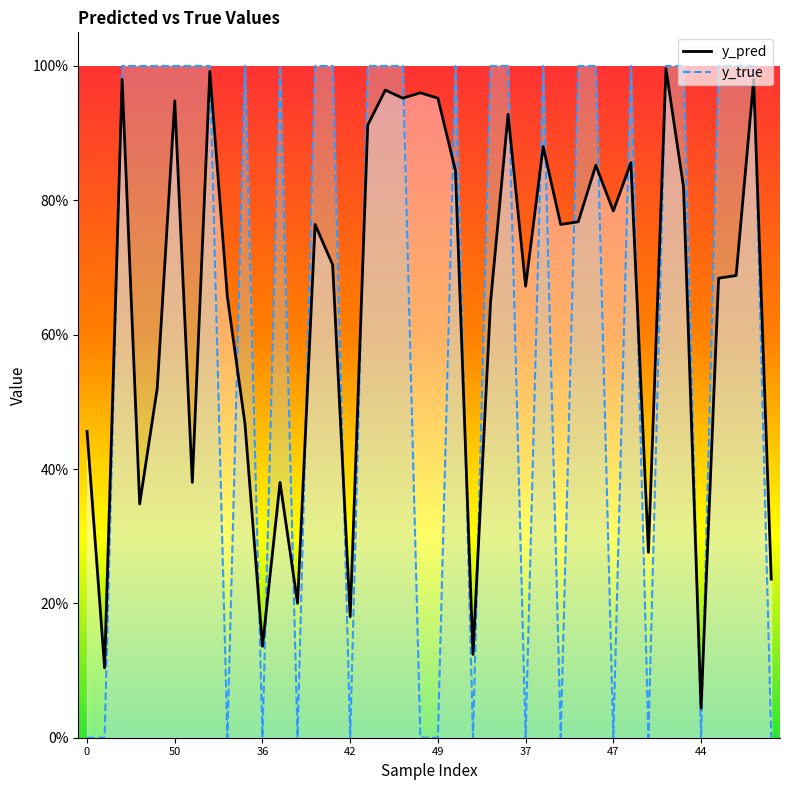

List the series in order of their peak value, highest first.

y_true, y_pred